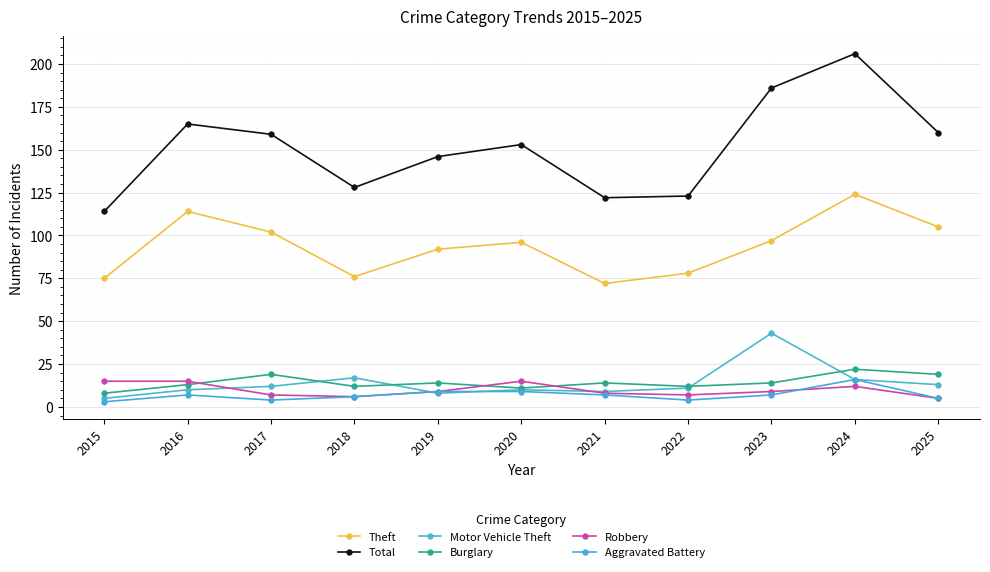

Reading right to left, what are all the values shown in this chart?

Theft: 105	124	97	78	72	96	92	76	102	114	75
Total: 160	206	186	123	122	153	146	128	159	165	114
Motor Vehicle Theft: 13	16	43	11	9	10	8	17	12	10	5
Burglary: 19	22	14	12	14	11	14	12	19	13	8
Robbery: 5	12	9	7	8	15	9	6	7	15	15
Aggravated Battery: 5	16	7	4	7	9	9	6	4	7	3